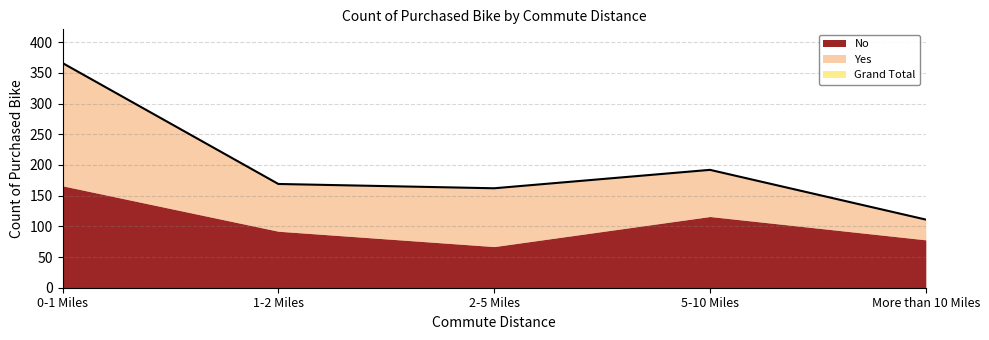

Which series has the largest total across all categories?

Grand Total